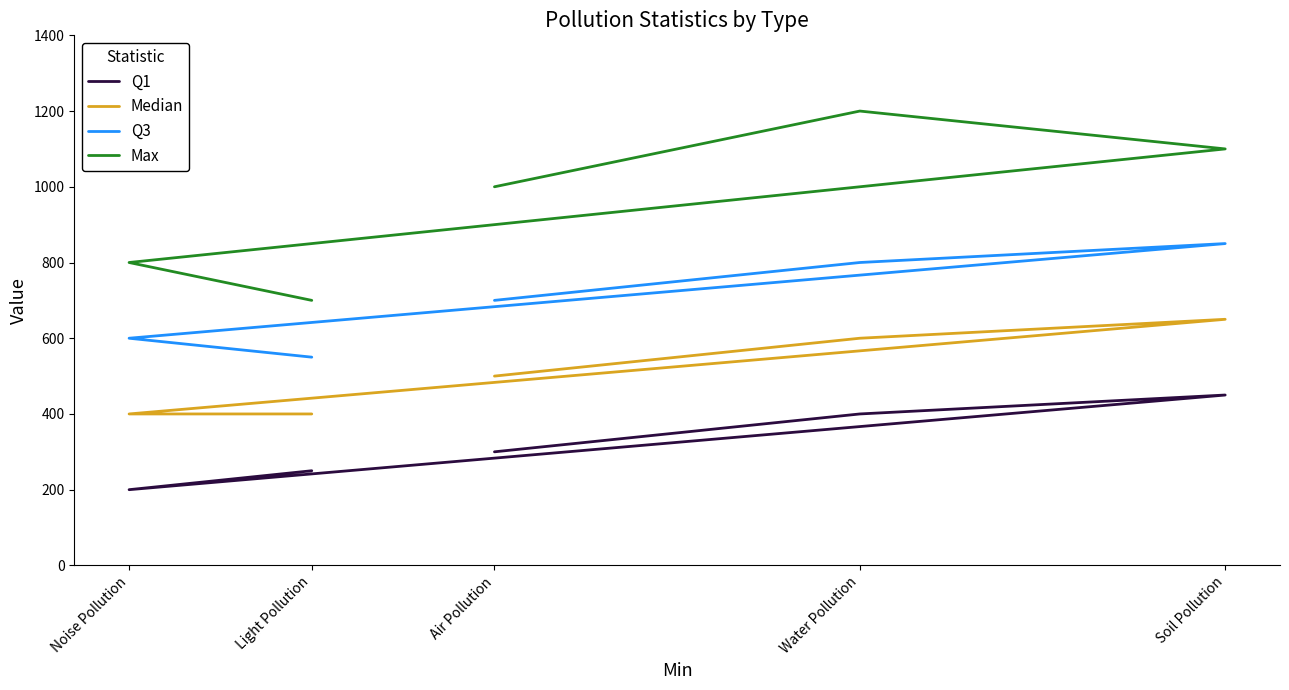

Where is Median nearest to the value 525?

Air Pollution